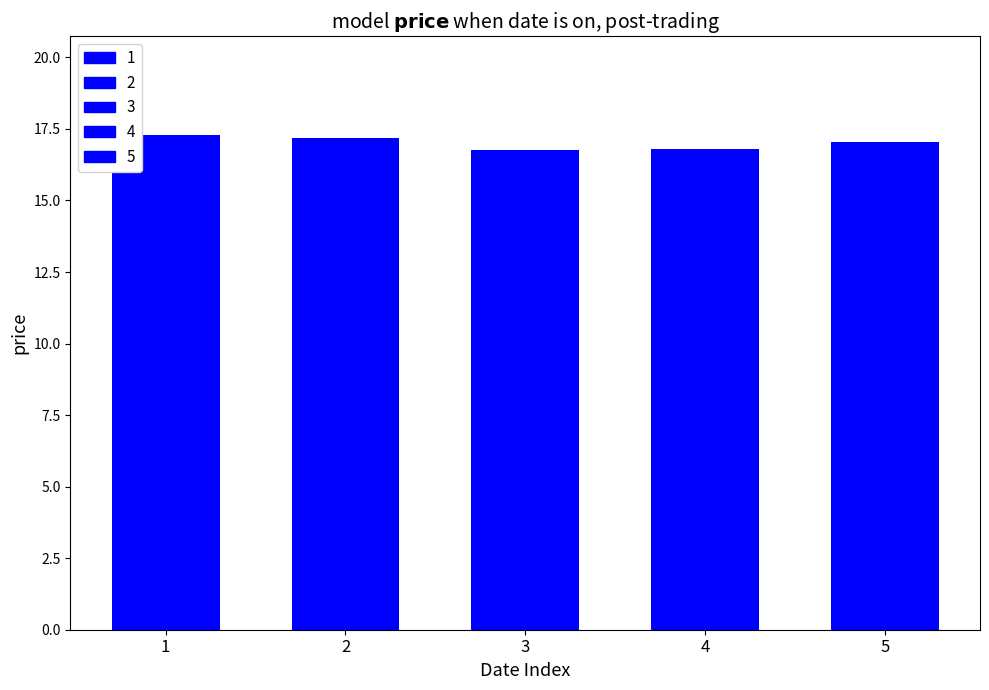

What is the sum of all values?

85.1